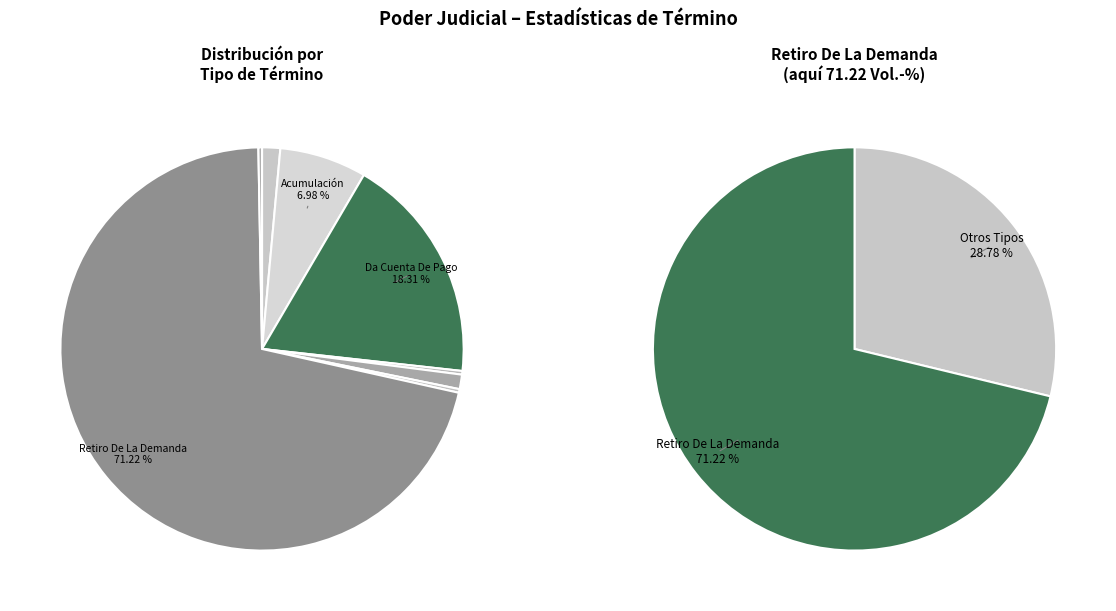

Which category accounts for the majority?

Retiro De La Demanda